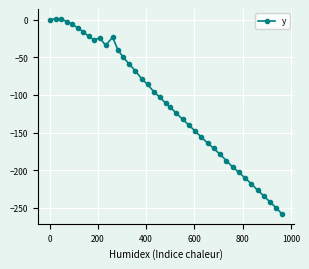

What is the average value?

-110.2